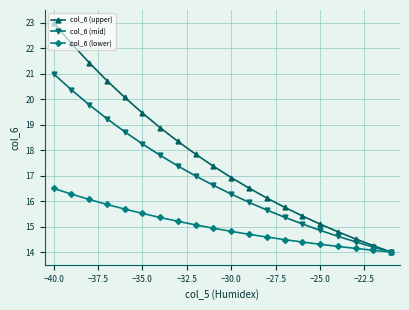

What is the greatest value displayed?

23.0